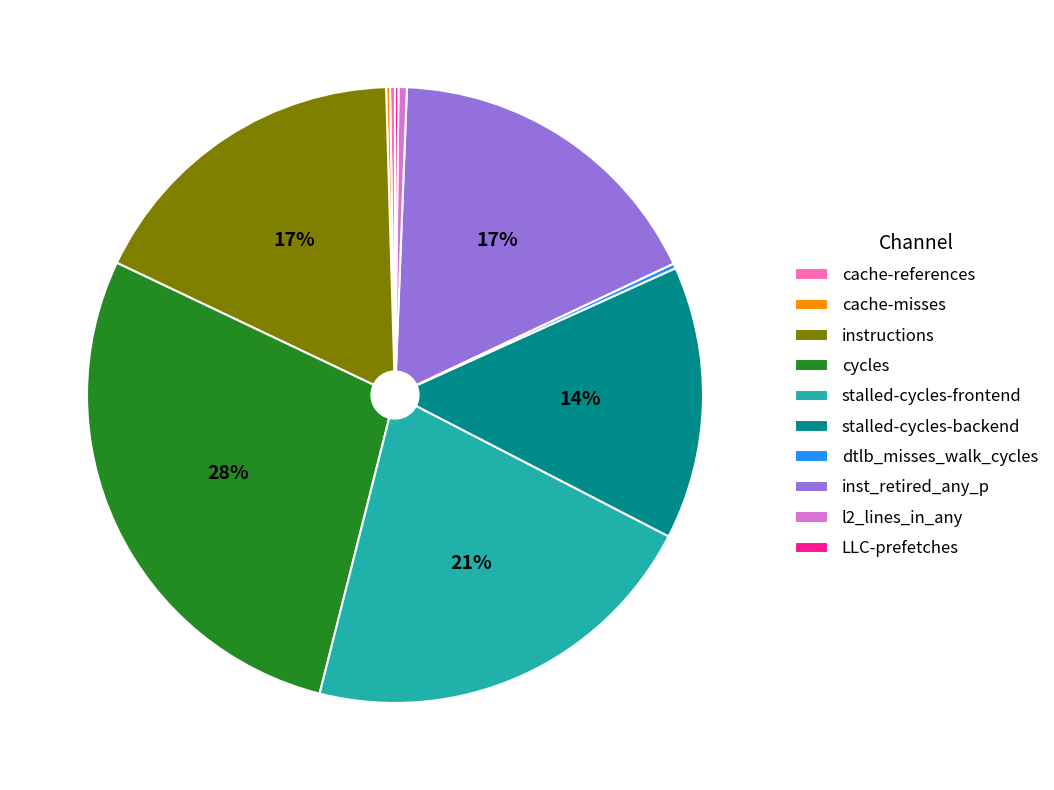

The stalled-cycles-frontend slice represents 14% of the pie. True or false?

False